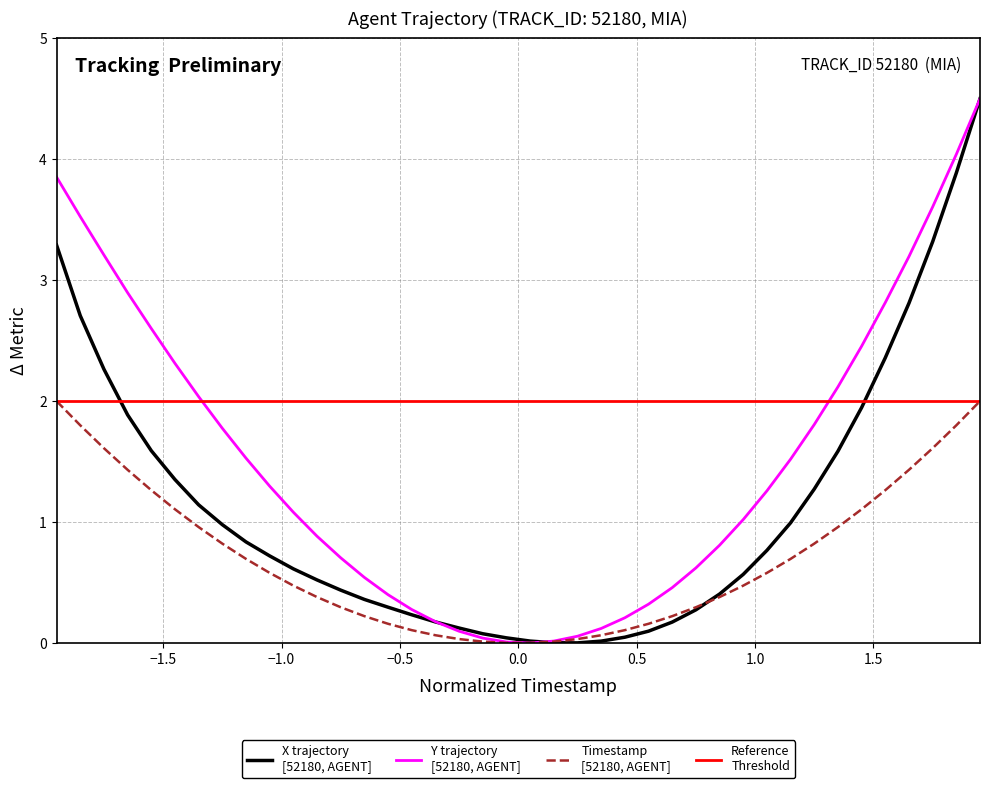

What is the greatest value displayed?

4.5